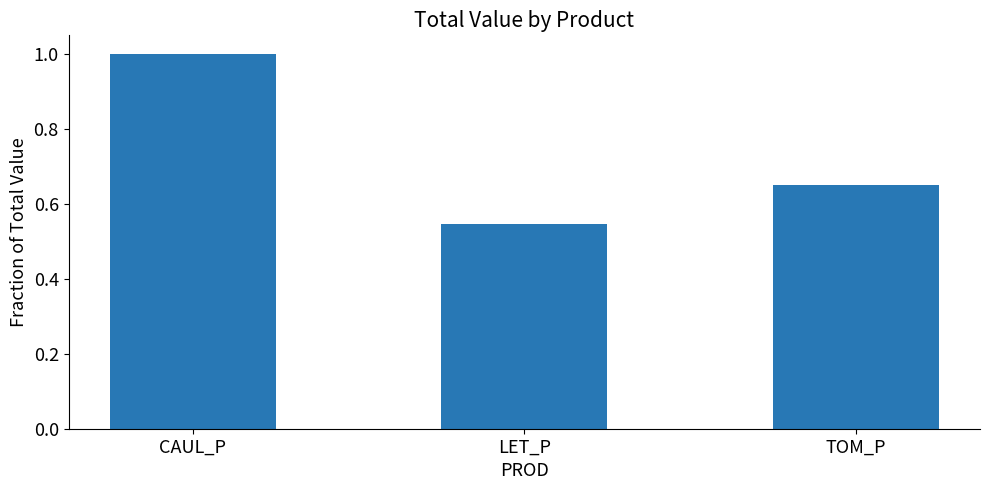

Where is the data nearest to the value 0?

LET_P